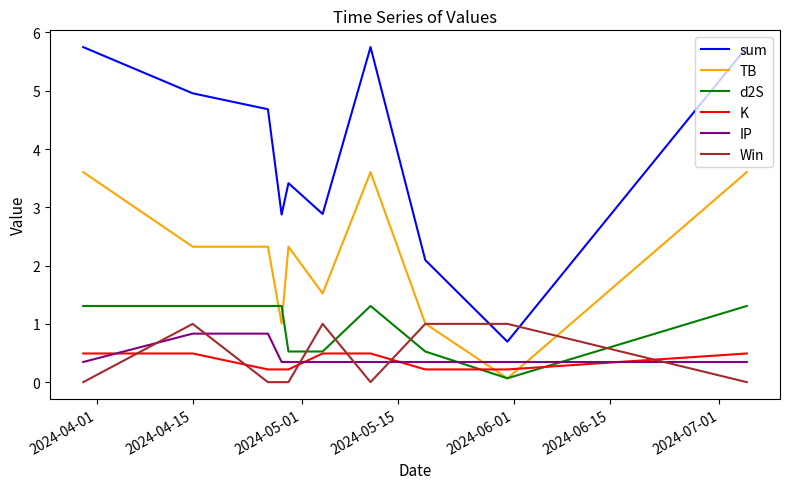

What is the greatest value displayed?

5.7